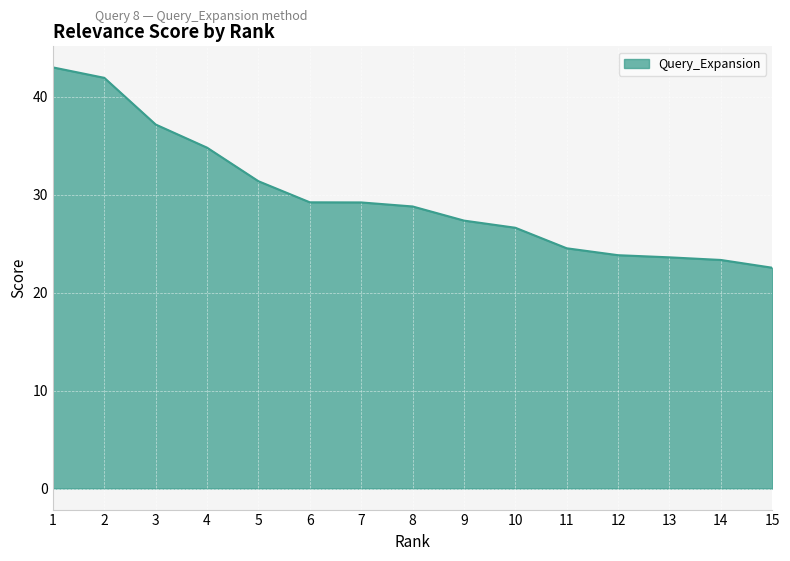

What is the sum of the values at 11 and 8?

53.3